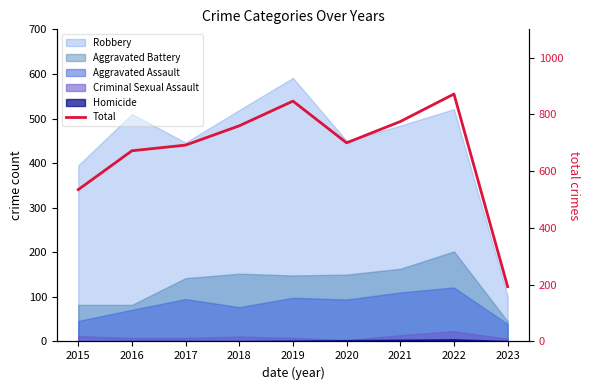

Reading left to right, list all the values displayed in this chart.

535	672	692	760	847	700	775	872	193